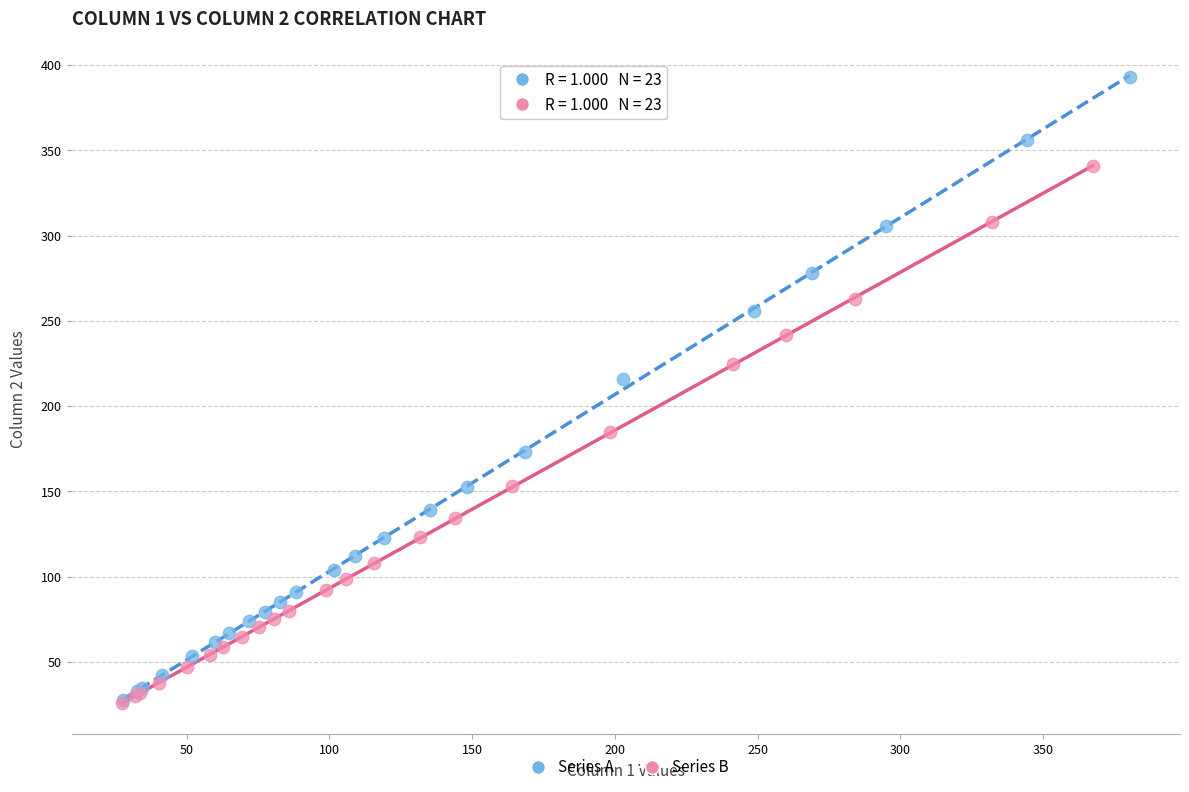

Which series has the largest Y range (max minus min)?

Series A